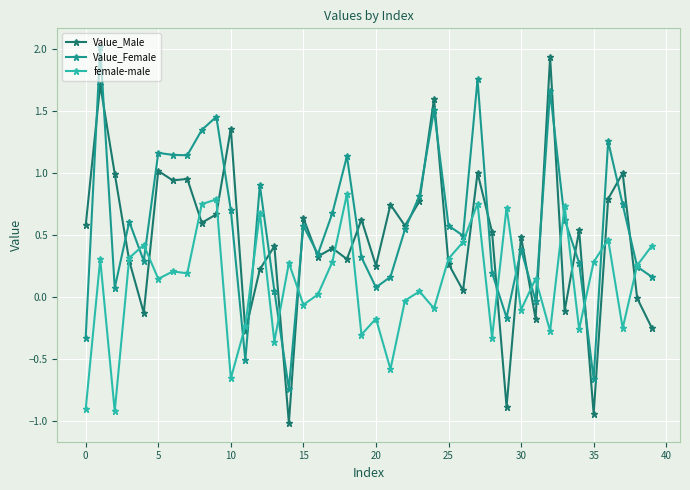

Does the chart have visible grid lines?

Yes